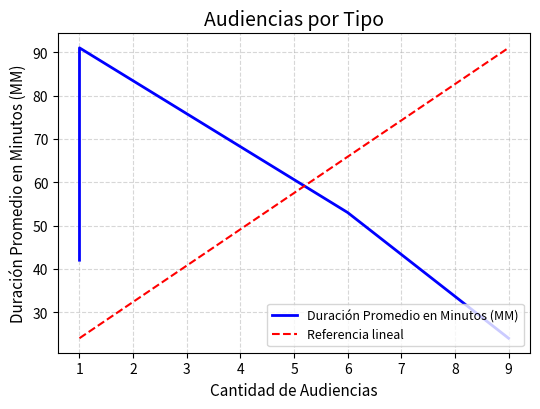

How many interior local peaks does the Duración Promedio en Minutos (MM) series have?

1